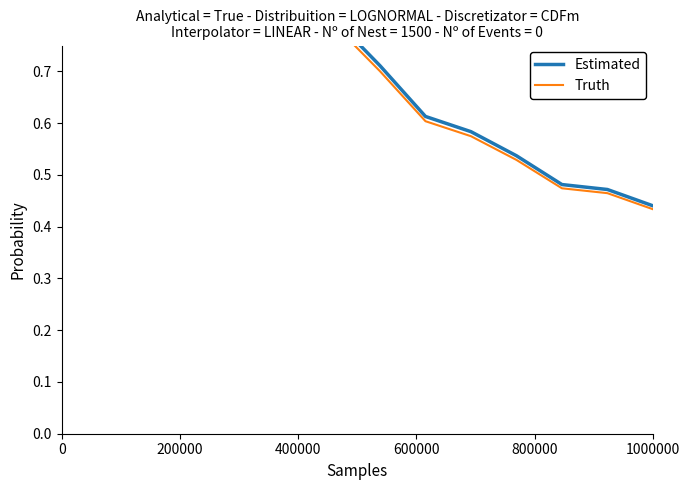

Reading left to right, extract all data points from this chart.

Estimated: 1.0	1.0	1.0	1.0	1.0	0.9	0.8	0.7	0.6	0.6	0.5	0.5	0.5	0.4
Truth: 1.0	1.0	0.9	0.9	0.9	0.8	0.8	0.7	0.6	0.6	0.5	0.5	0.5	0.4